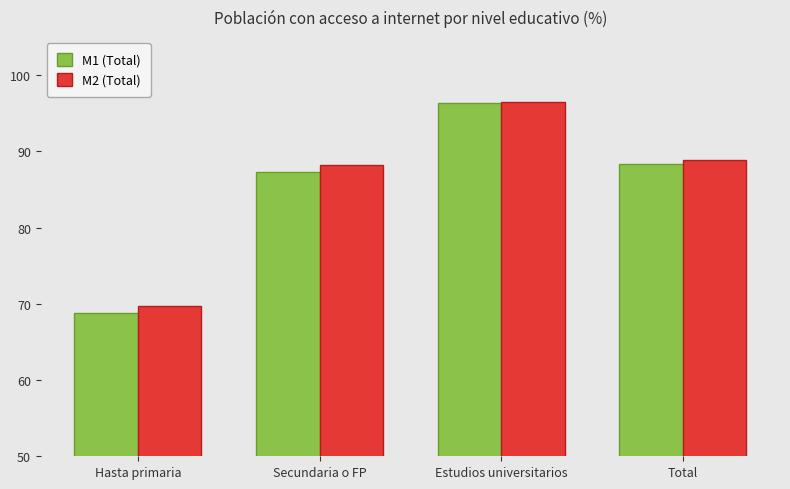

What is the lowest value of the M1 (Total) series?

68.8